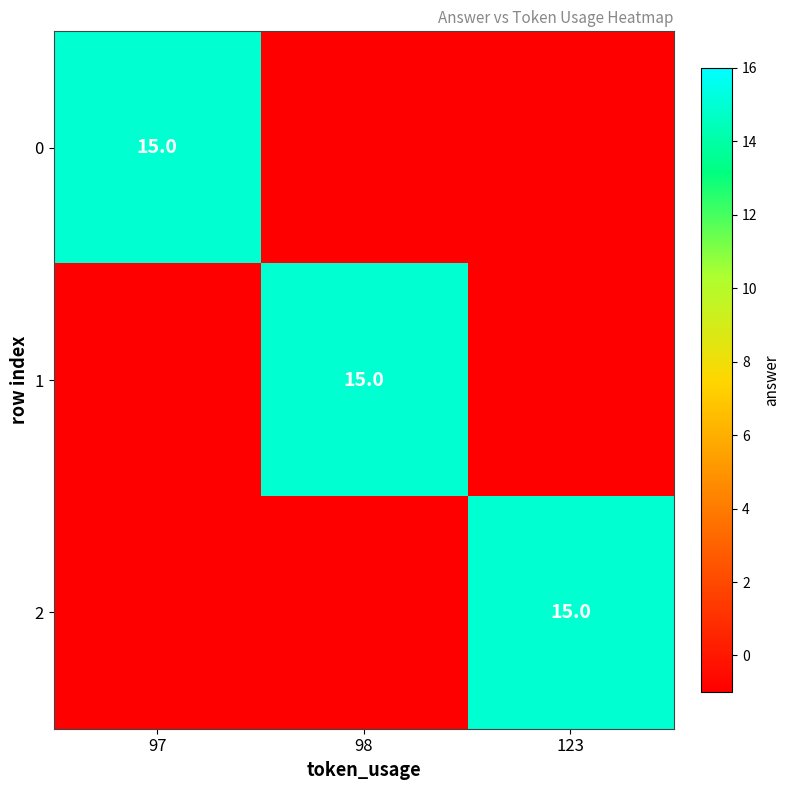

Is it true that 2 equals 15 at 123?

True